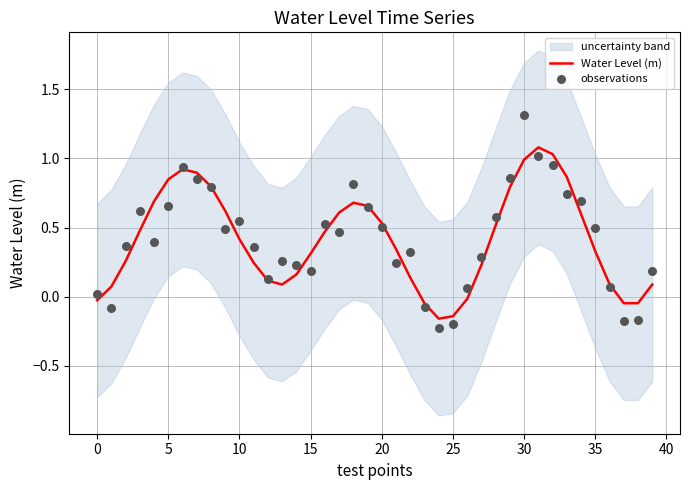

Is the value of Water Level (m) at 15 greater than the value of observations at 35?

No